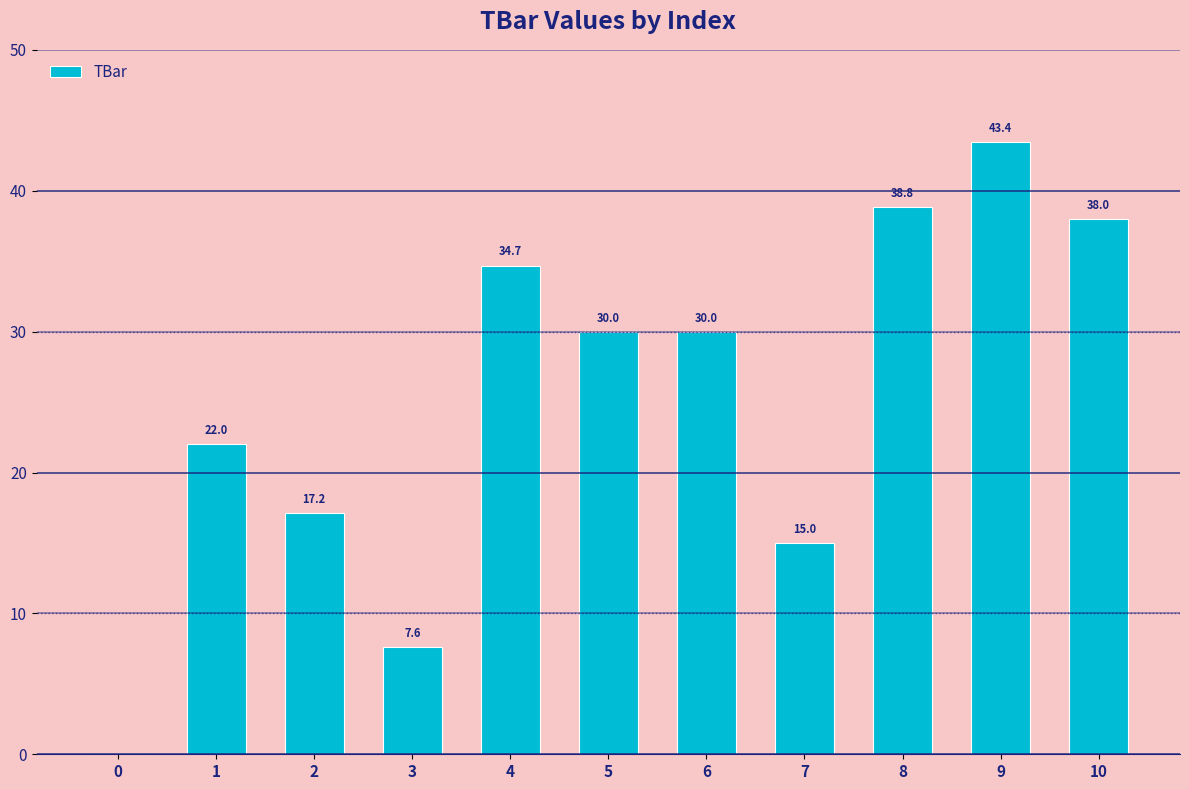

What is the change in value from 1 to 2?

-4.8